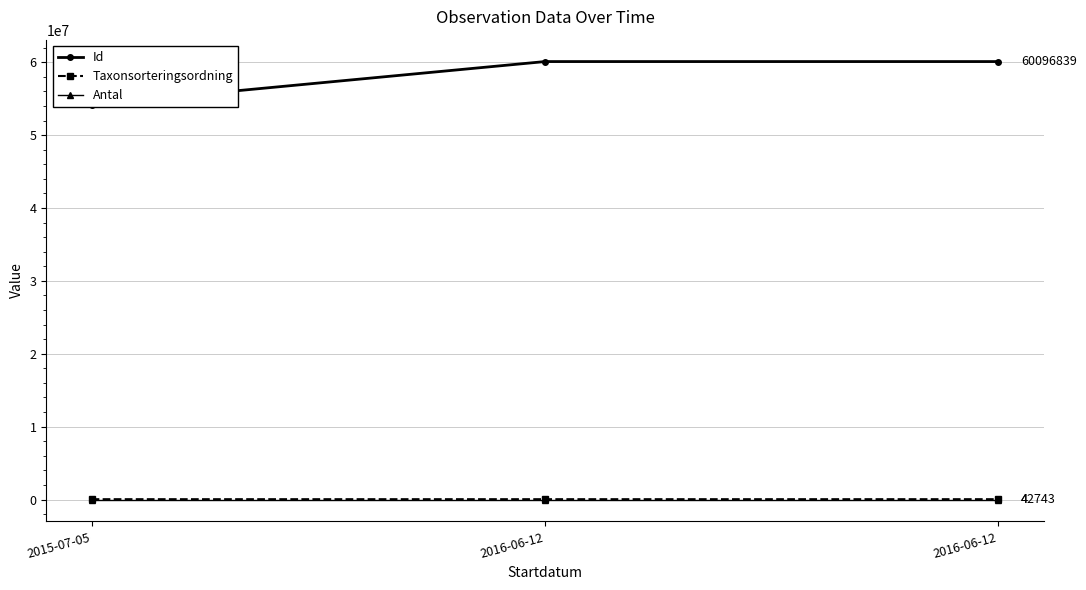

Reading left to right, extract all data points from this chart.

Id: 54203208	60096832	60096839
Taxonsorteringsordning: 42543	42543	42743
Antal: 1	1	4